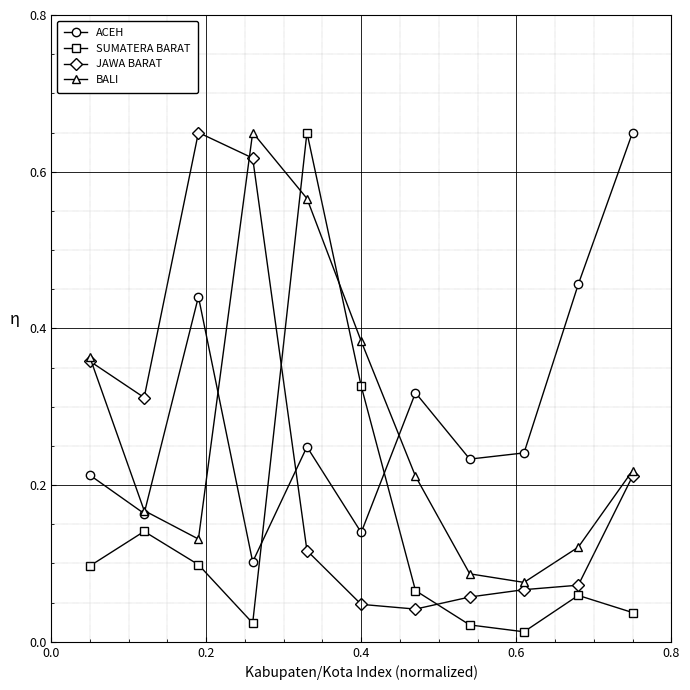

At how many categories does at least one series exceed 0?

11